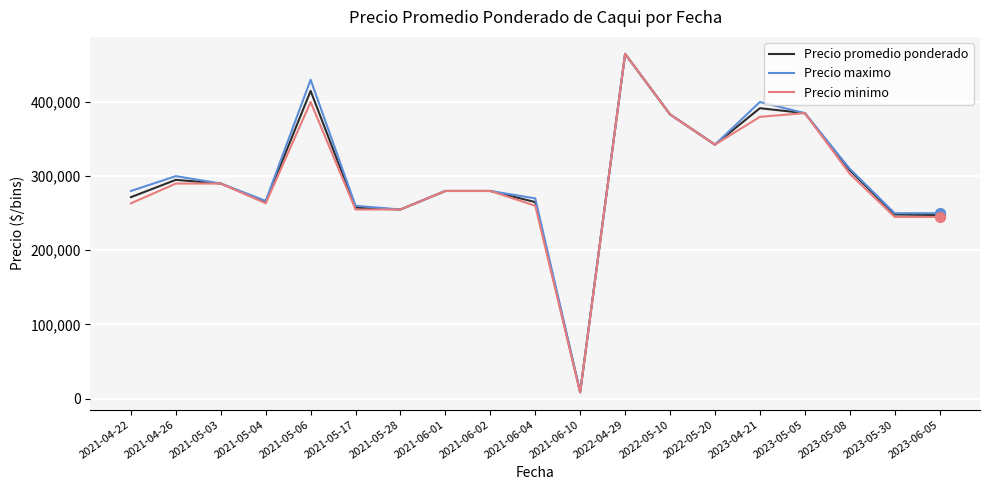

At how many categories does at least one series exceed 403052?

2